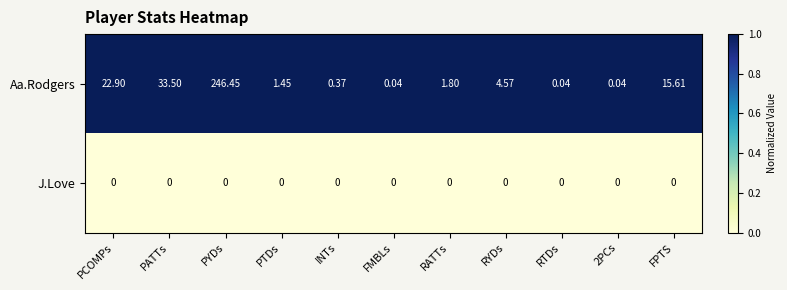

Between 2PCs and FPTS, which series saw the biggest shift?

Aa.Rodgers